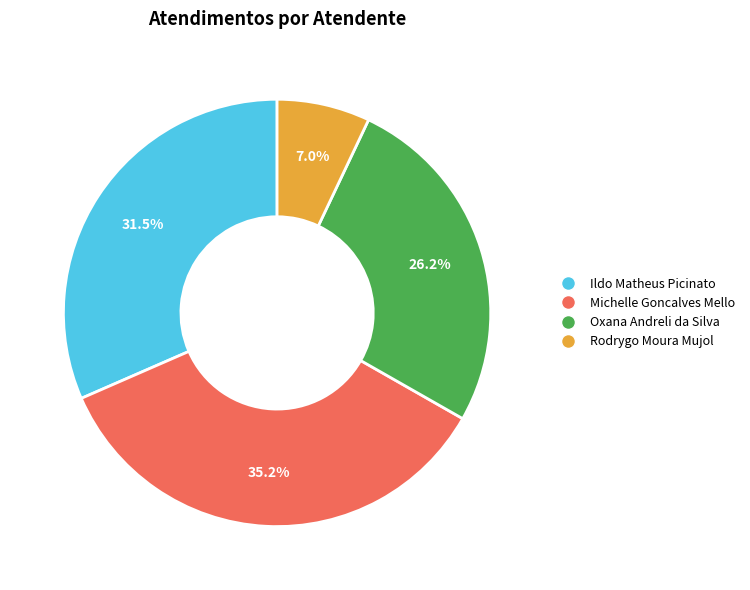

Rank the categories by value from highest to lowest.

Michelle Goncalves Mello, Ildo Matheus Picinato, Oxana Andreli da Silva, Rodrygo Moura Mujol